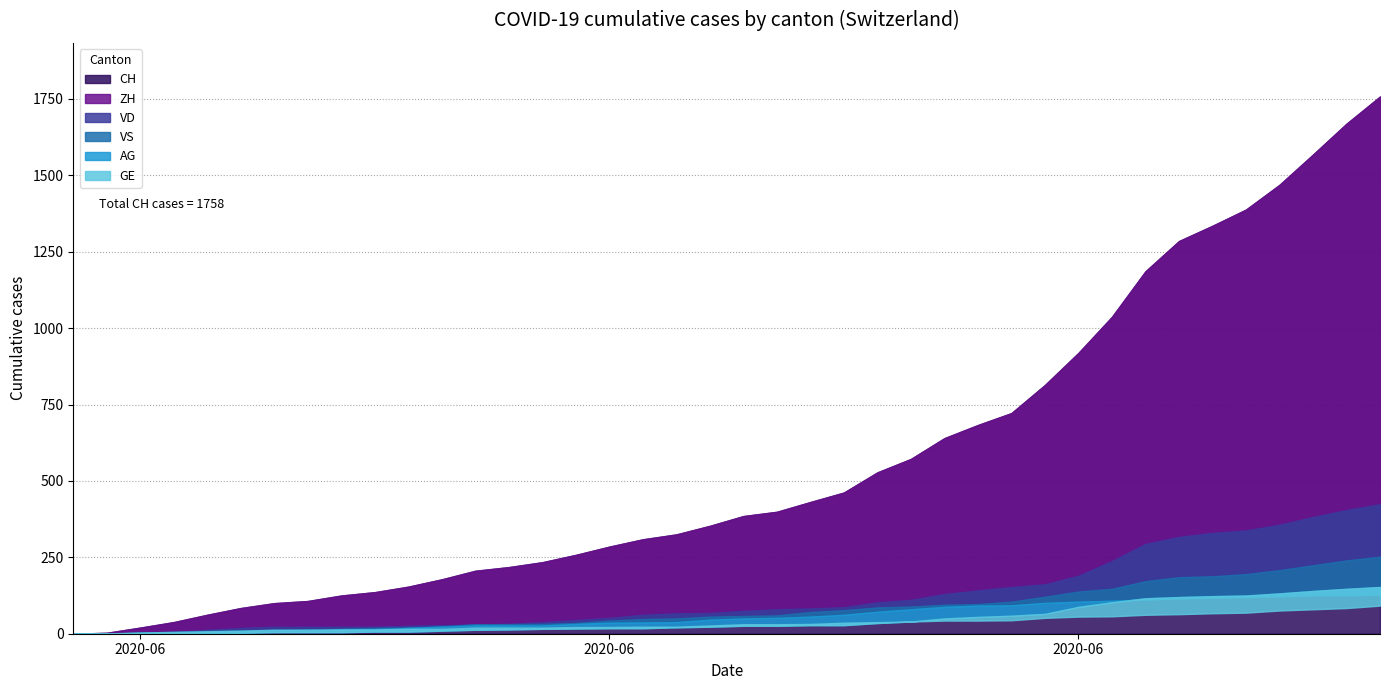

What is the difference between the CH values at 2020-06-03 and 2020-06-01?

35